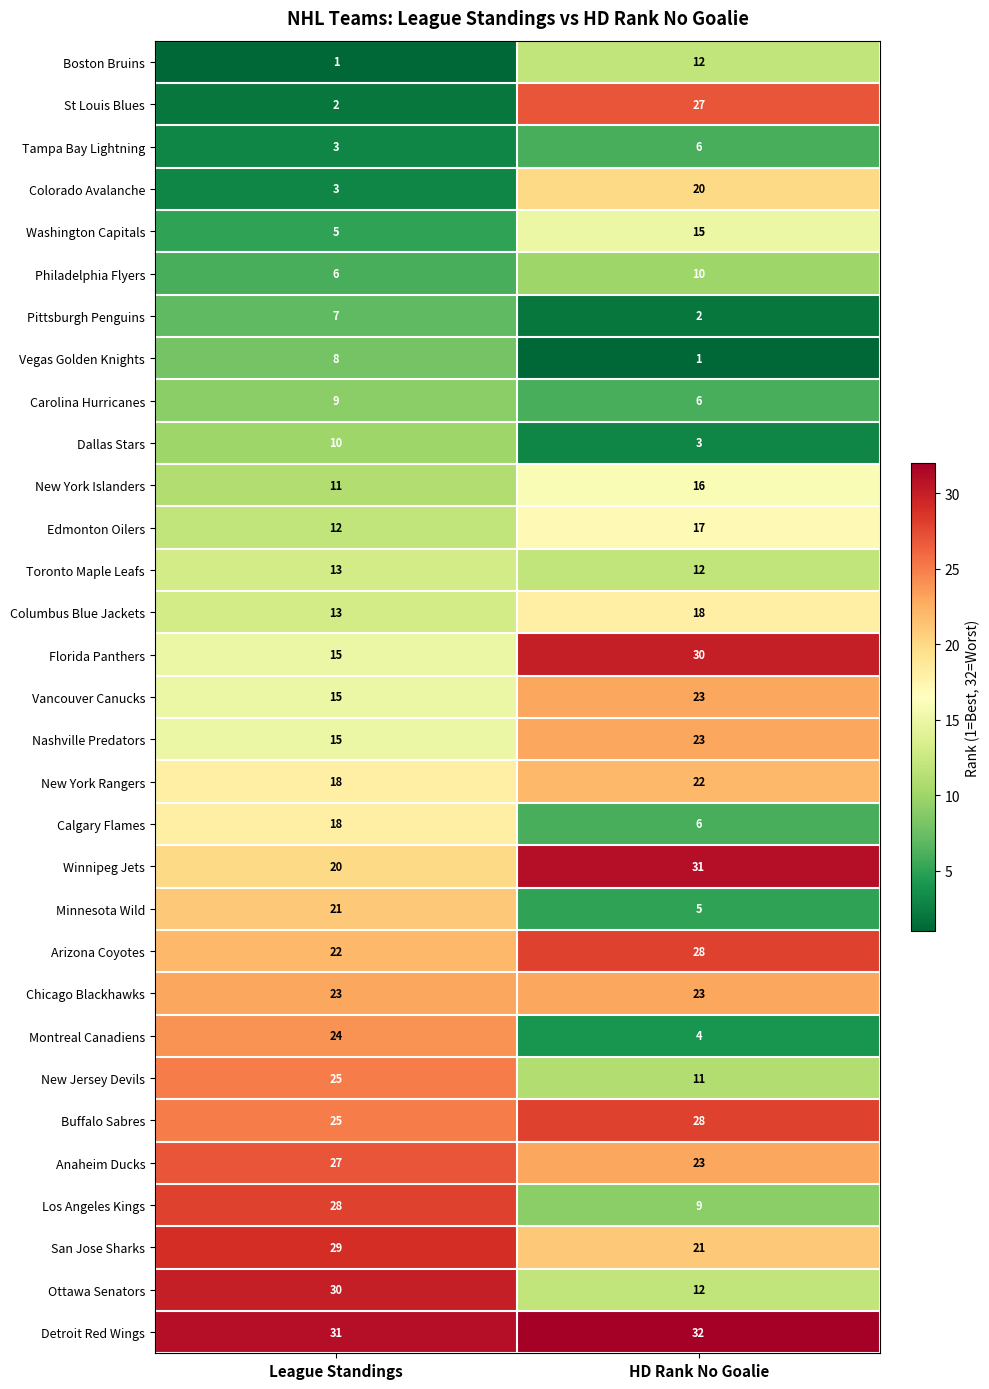

The Vancouver Canucks series shows 15 at League Standings. True or false?

True